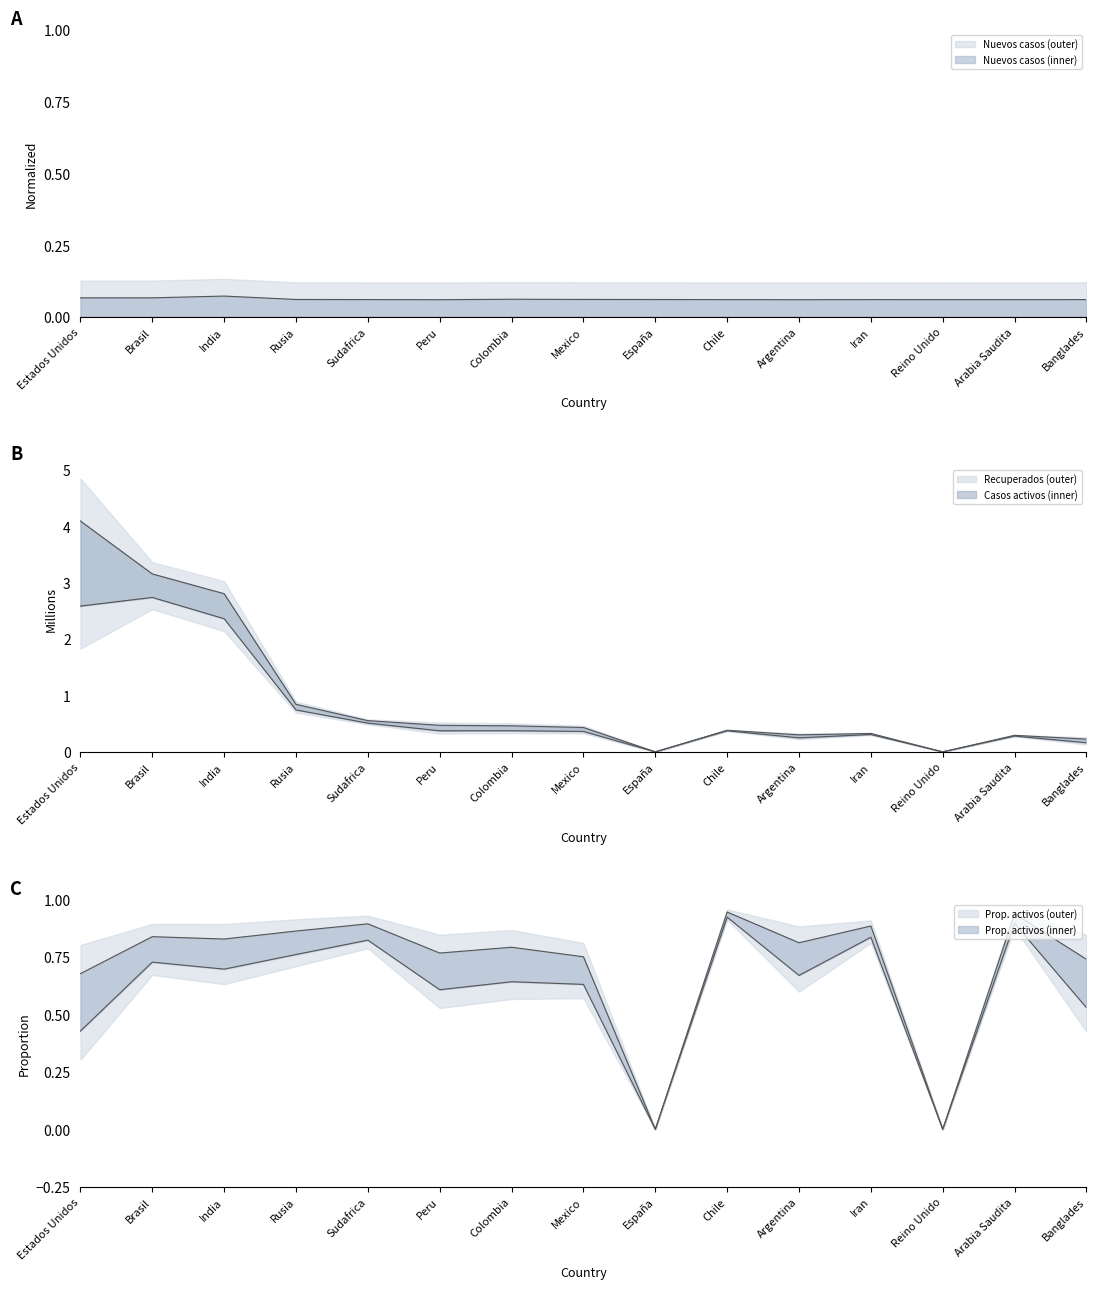

List the labels in order of Casos activos value, smallest first.

España, Reino Unido, Banglades, Arabia Saudita, Argentina, Iran, Chile, Mexico, Colombia, Peru, Sudafrica, Rusia, India, Brasil, Estados Unidos